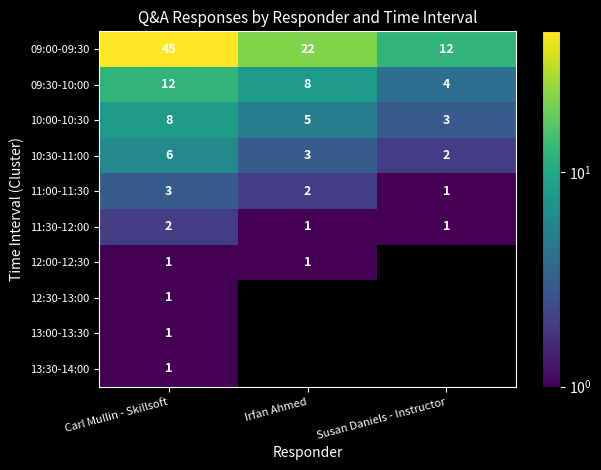

True or false: 09:30-10:00 has a value of 7 at Susan Daniels - Instructor.

False